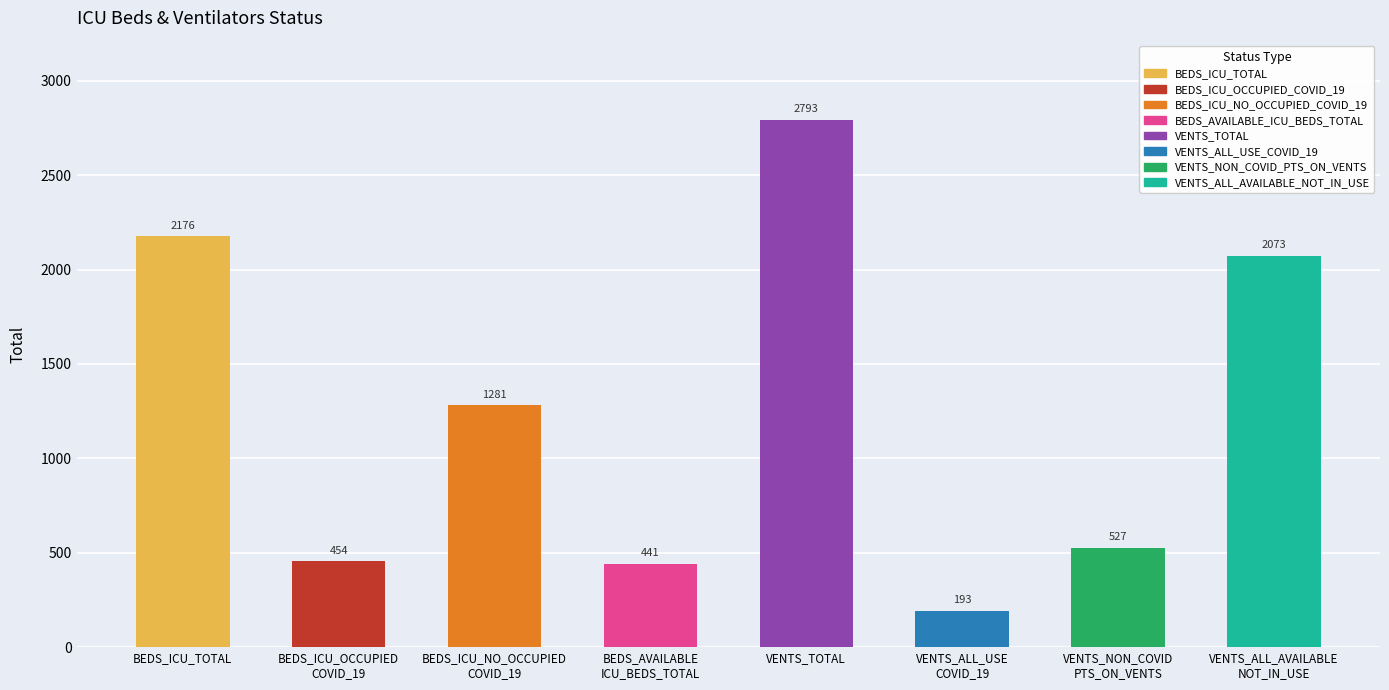

Which label corresponds to the smallest value in the chart?

VENTS_ALL_USE
COVID_19